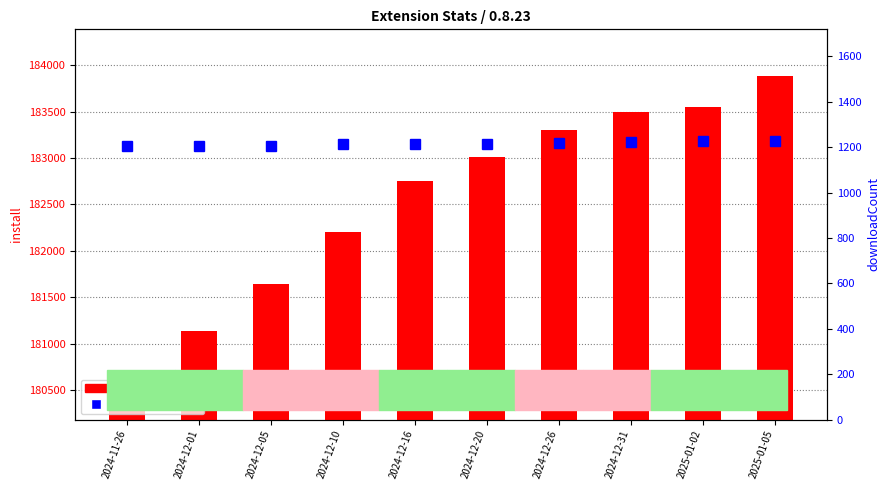

Read the downloadCount value at 2024-11-26.

1206